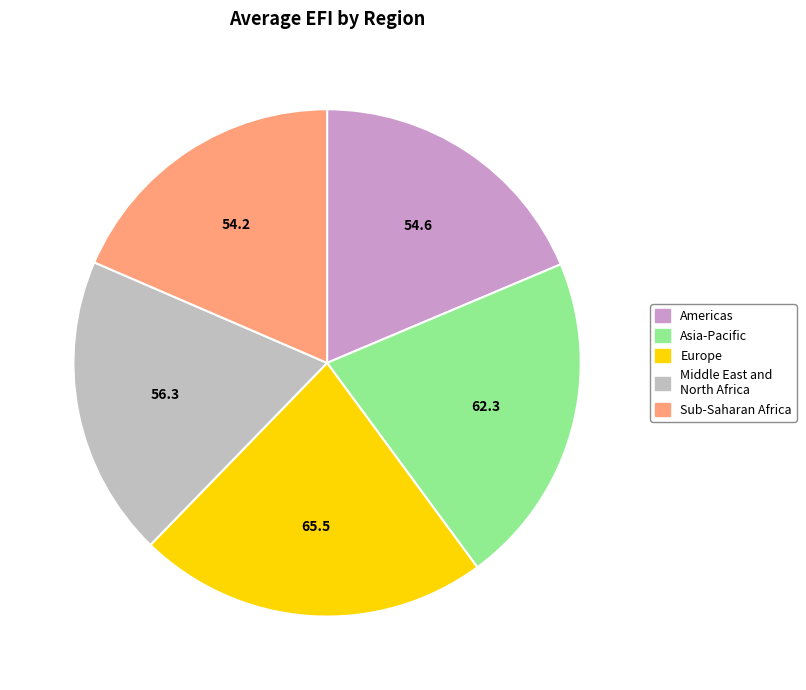

Is it true that Europe is 8% of the pie?

False